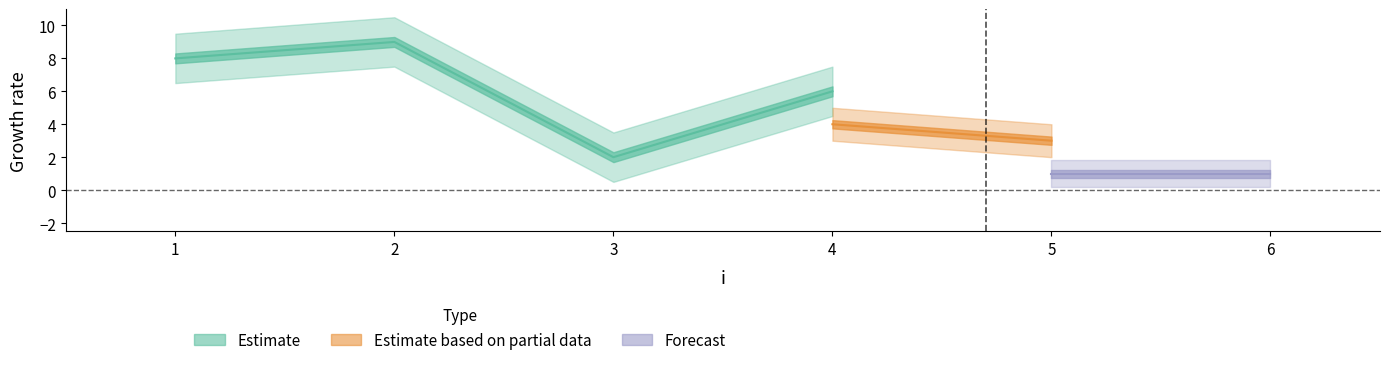

Which label corresponds to the largest value in the chart?

2